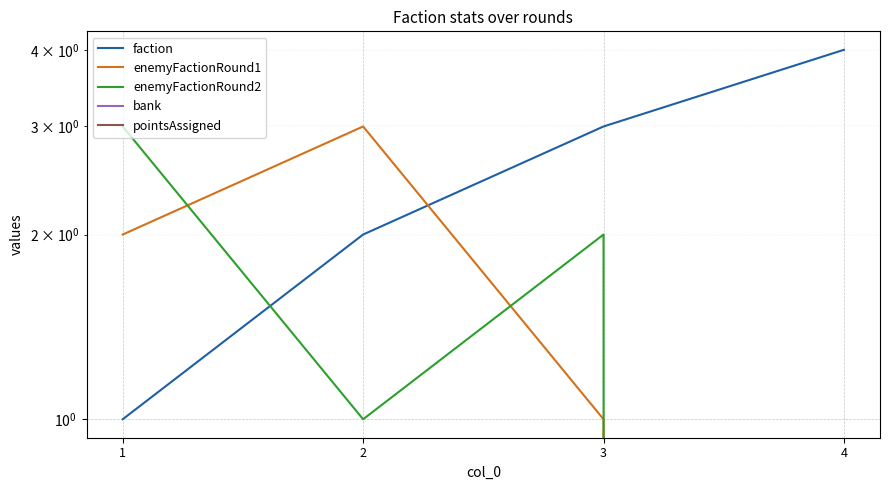

In enemyFactionRound2, how many points are lower than both neighbors (excluding endpoints)?

1